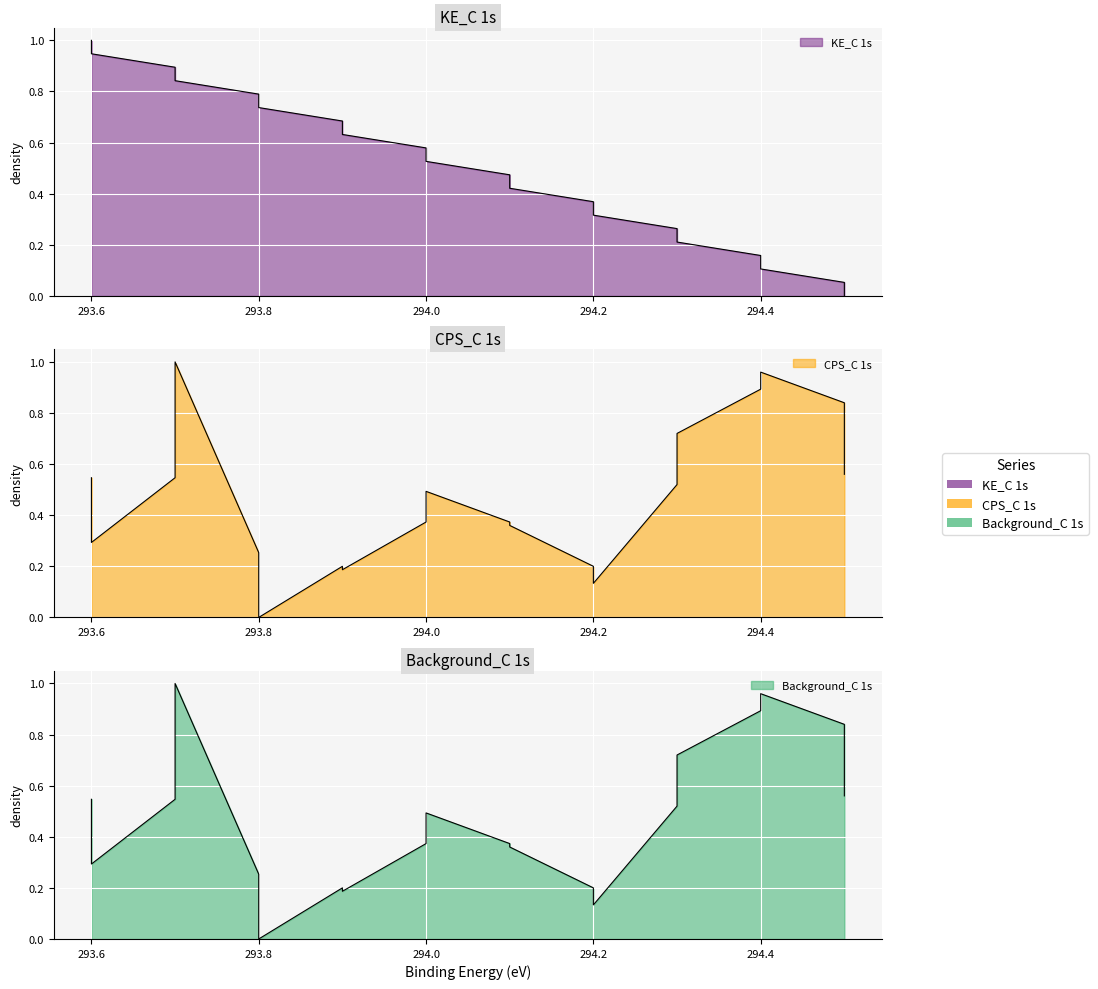

At which category is the sum across all series the highest?

293.7